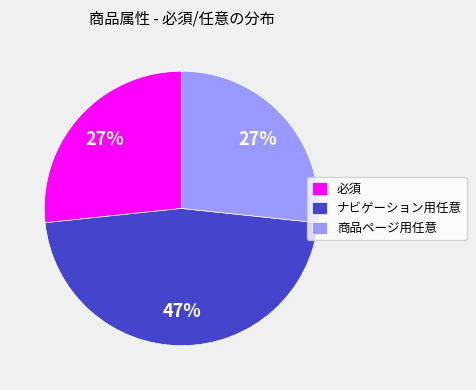

What percentage is the ナビゲーション用任意 slice, to the nearest percent?

47%